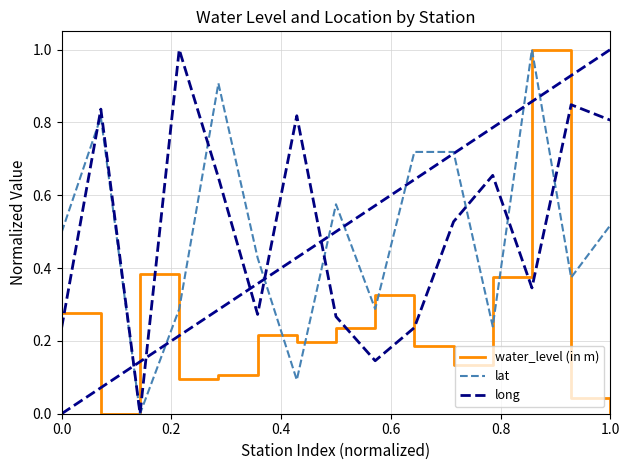

True or false: water_level (in m) and long intersect in this chart.

True